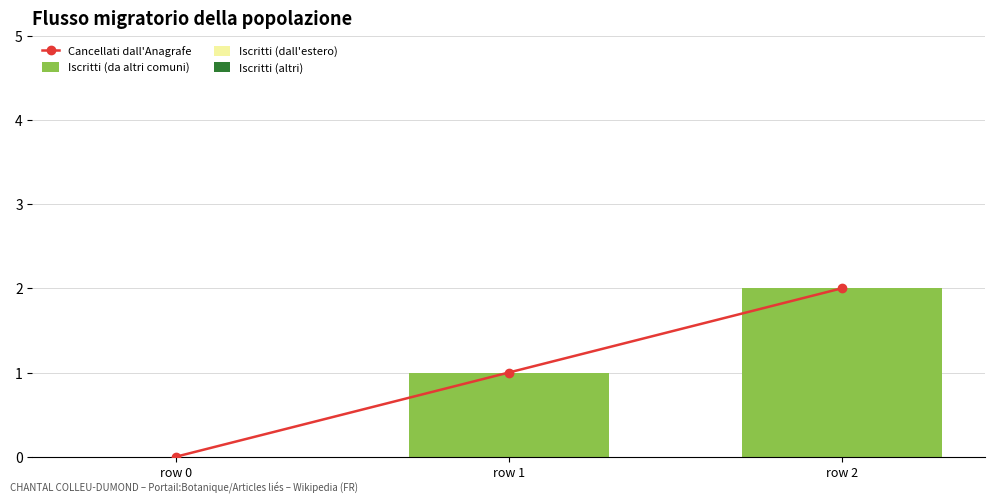

Which series has the widest spread of values?

Cancellati dall'Anagrafe